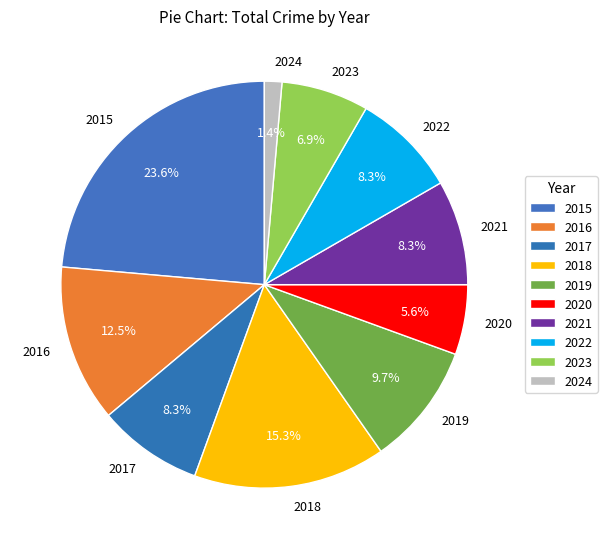

Do 2016 and 2019 together represent more than half of the pie?

No